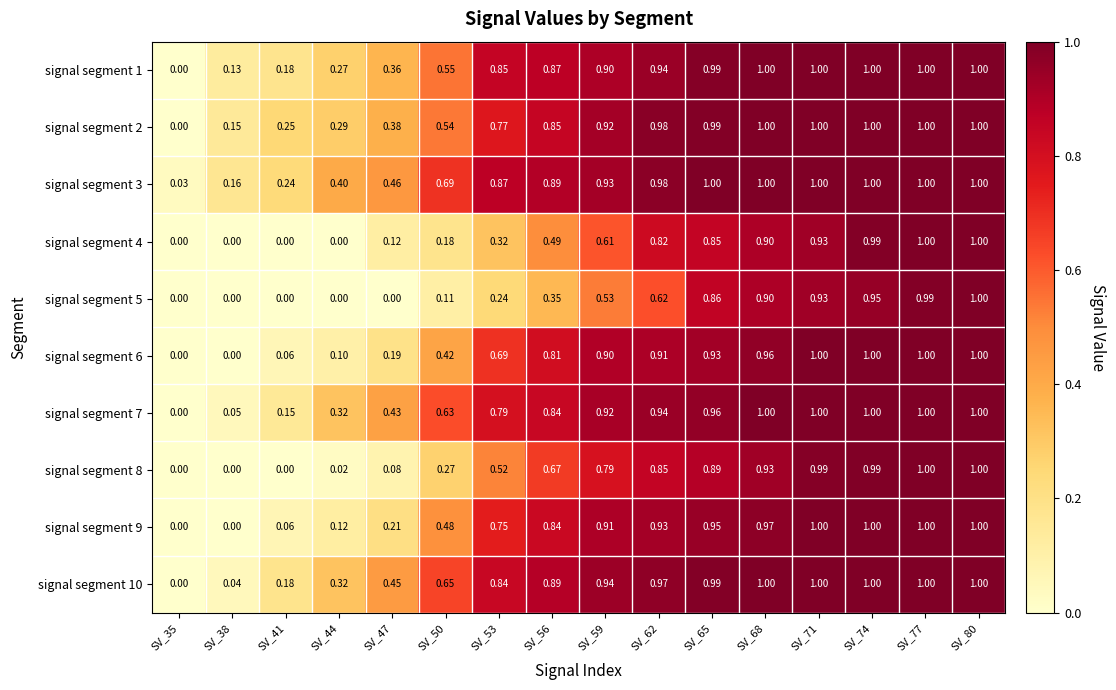

How many categories are shown in the chart?

16